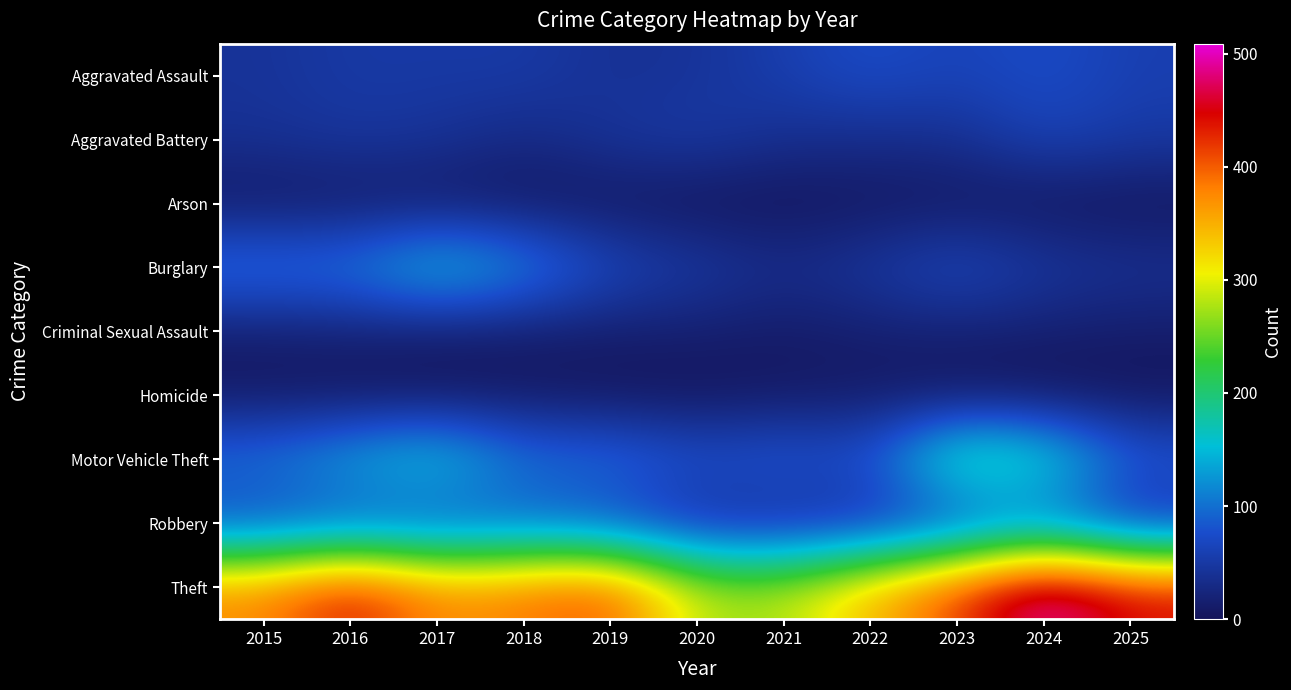

What is the difference between the highest and lowest values at 2016?

443